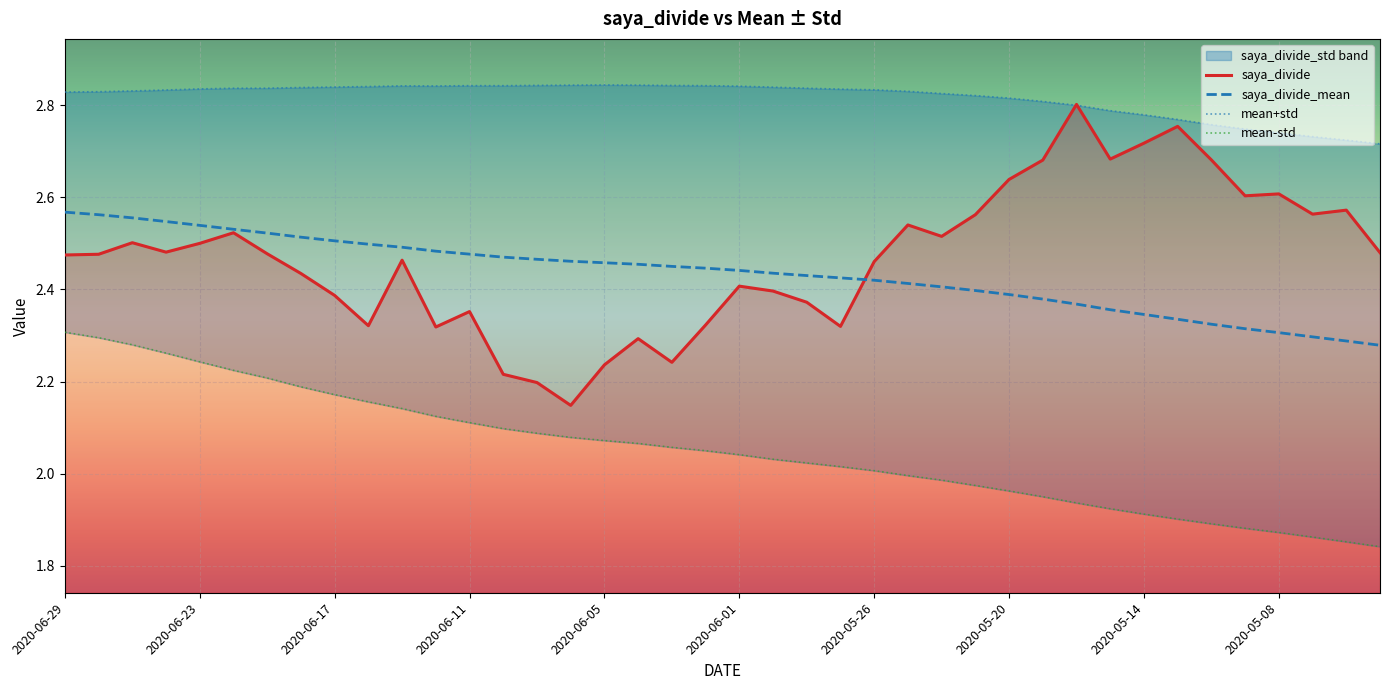

Which series ends up on top after the final intersection of saya_divide and saya_divide_mean?

saya_divide